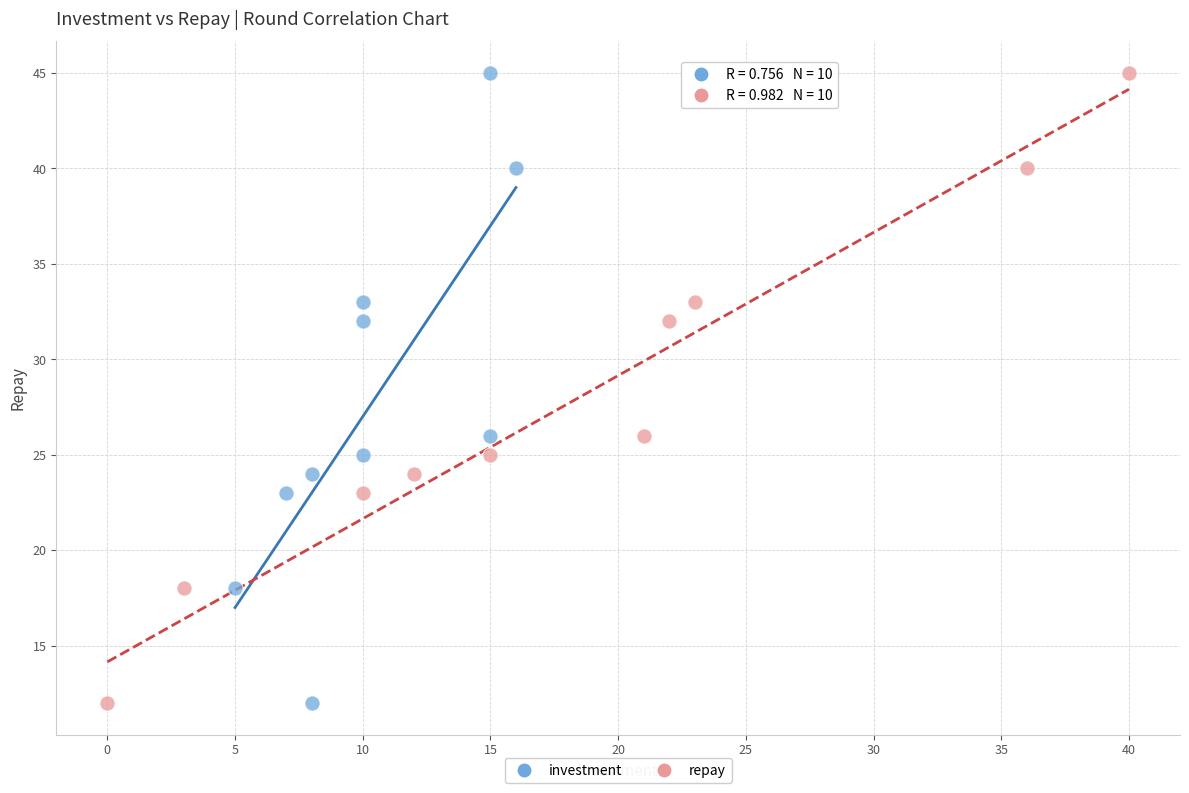

What are all the series names shown in the legend?

investment, repay